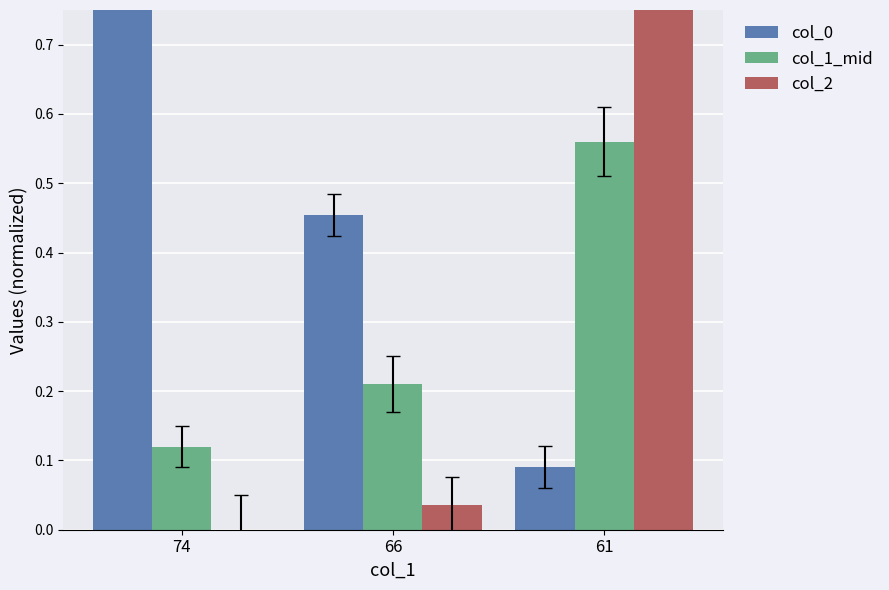

How many bars are there in total?

9